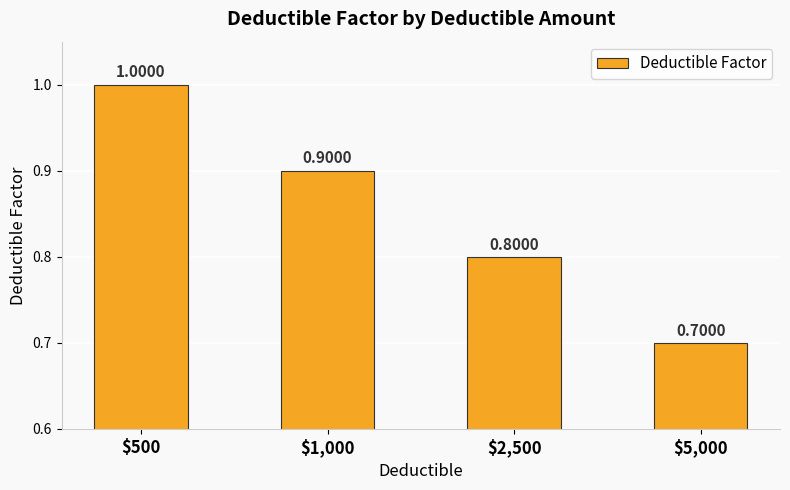

True or false: the data shows 1.0 at $500.

True